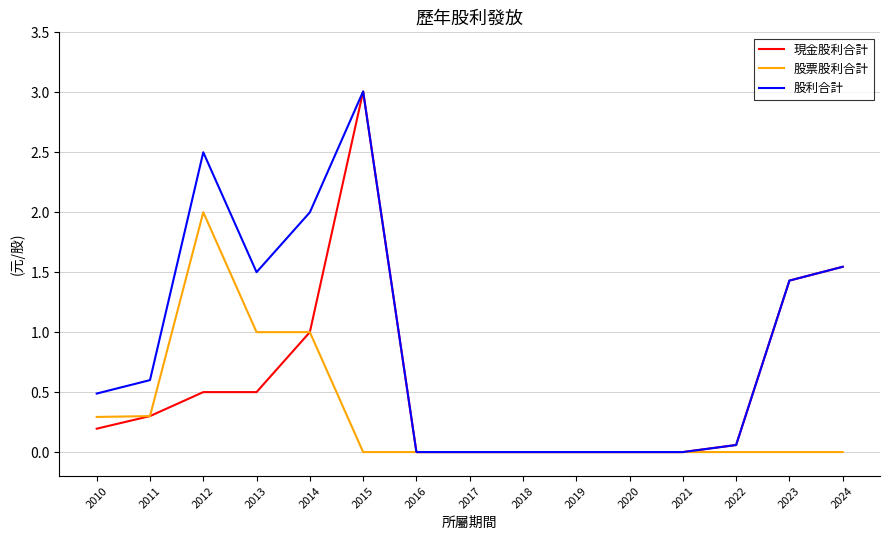

The 股利合計 series shows 0.0 at 2017. True or false?

True